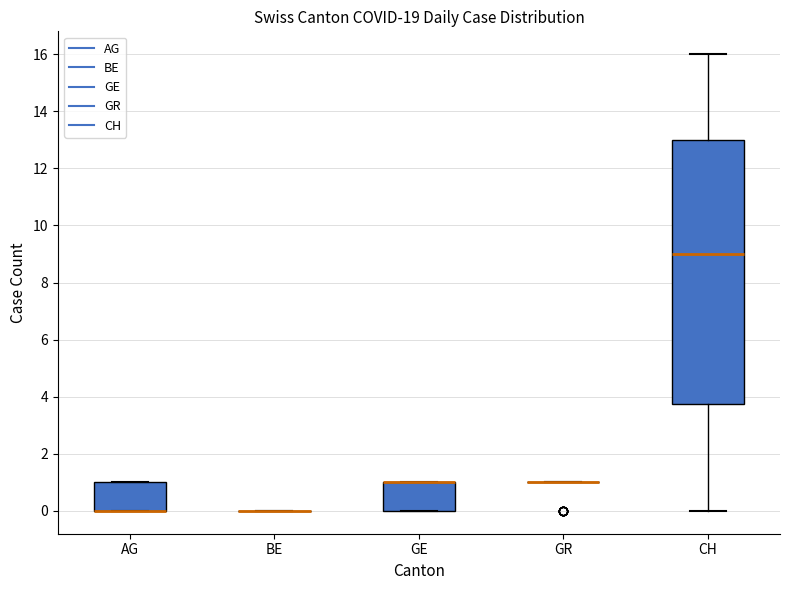

Where is the lower edge of the box for GE on the y-axis? The values are not printed on the chart, so give them approximately, as read against the axis.

0.0